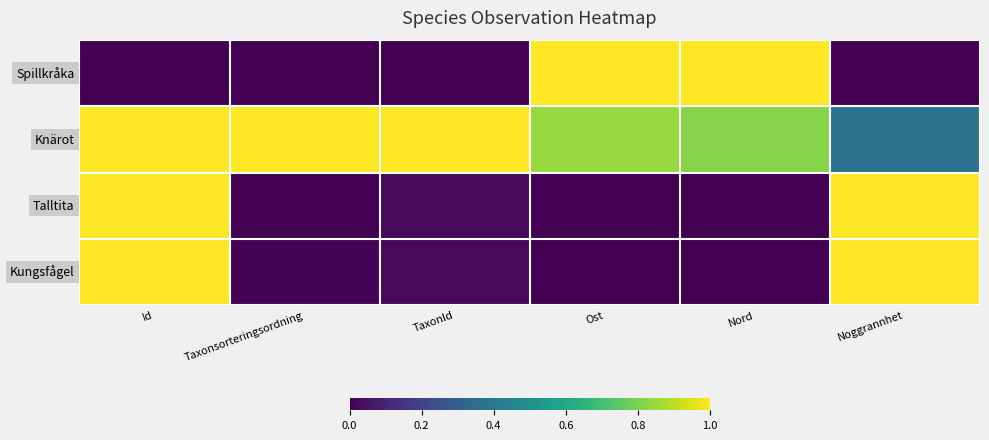

Between Taxonsorteringsordning and Nord, which series saw the biggest shift?

Spillkråka